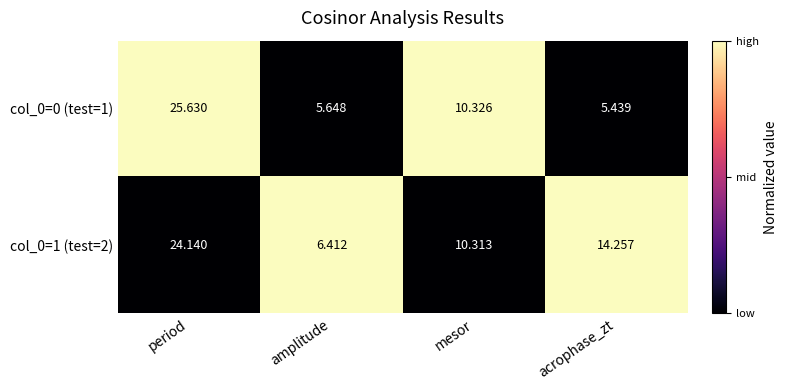

Which category has the highest value across all series?

period